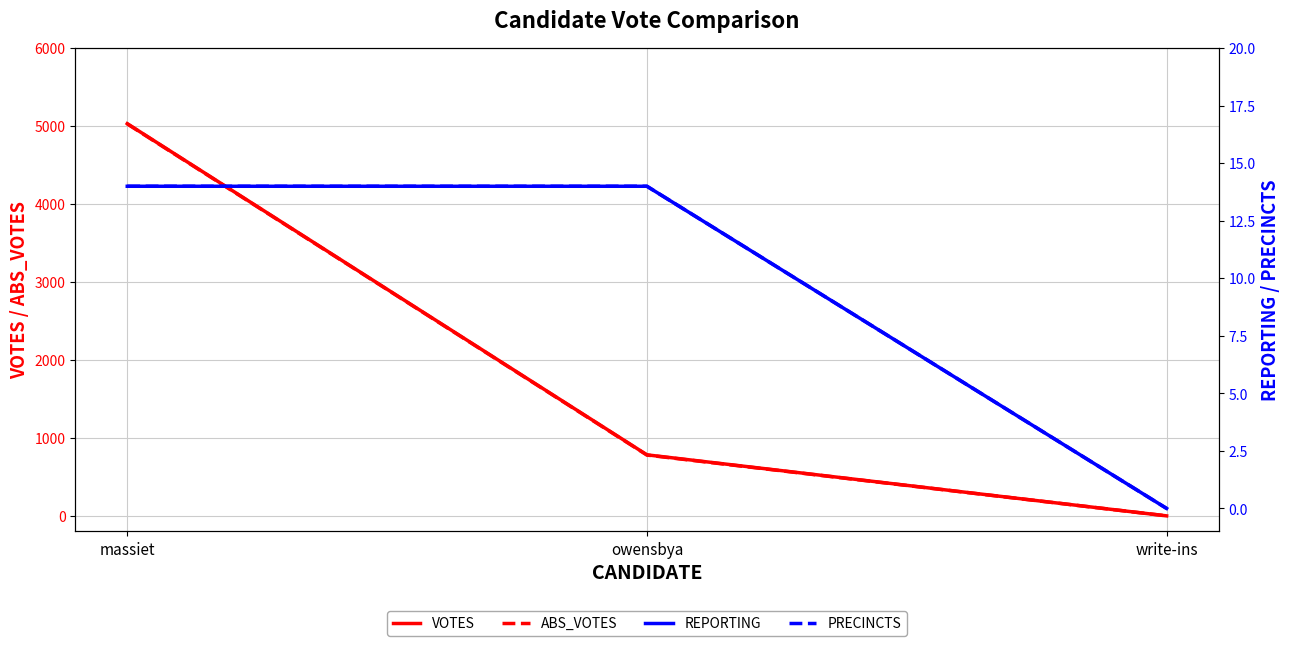

What position from the right is owensbya?

2